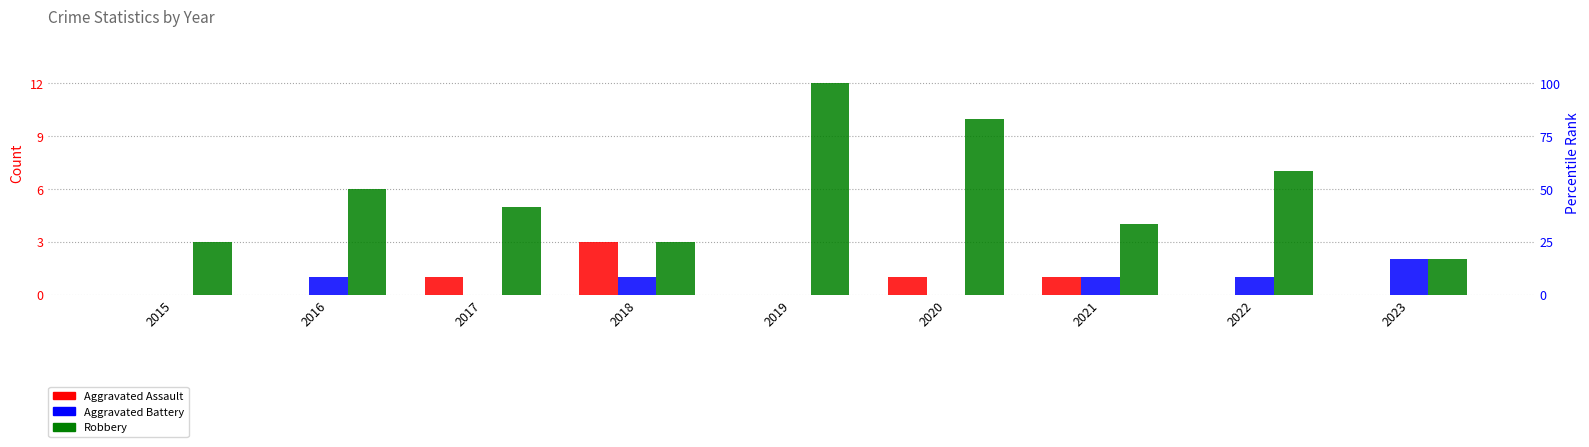

Rank the series at 2023 from lowest to highest value.

Aggravated Assault, Aggravated Battery, Robbery